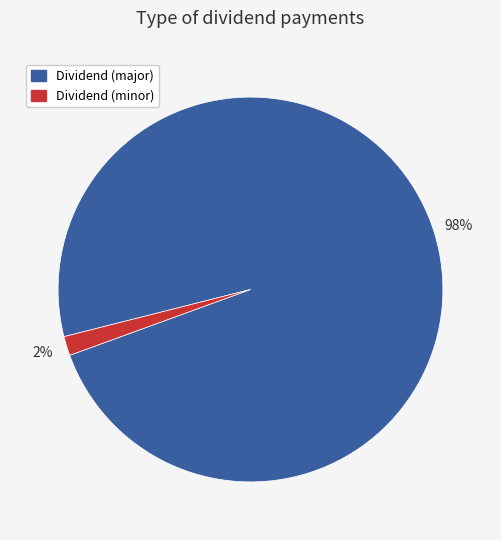

To the nearest percent, what is the average slice percentage?

50%